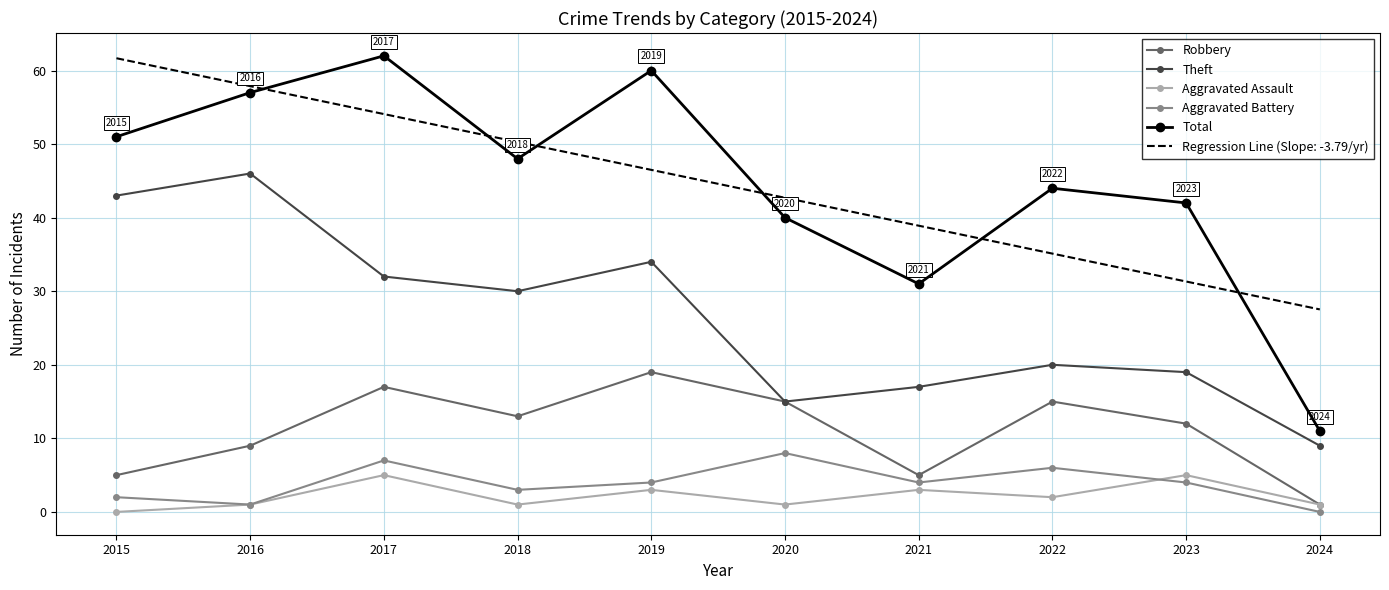

Count the Robbery values in the range 5 to 15.

7